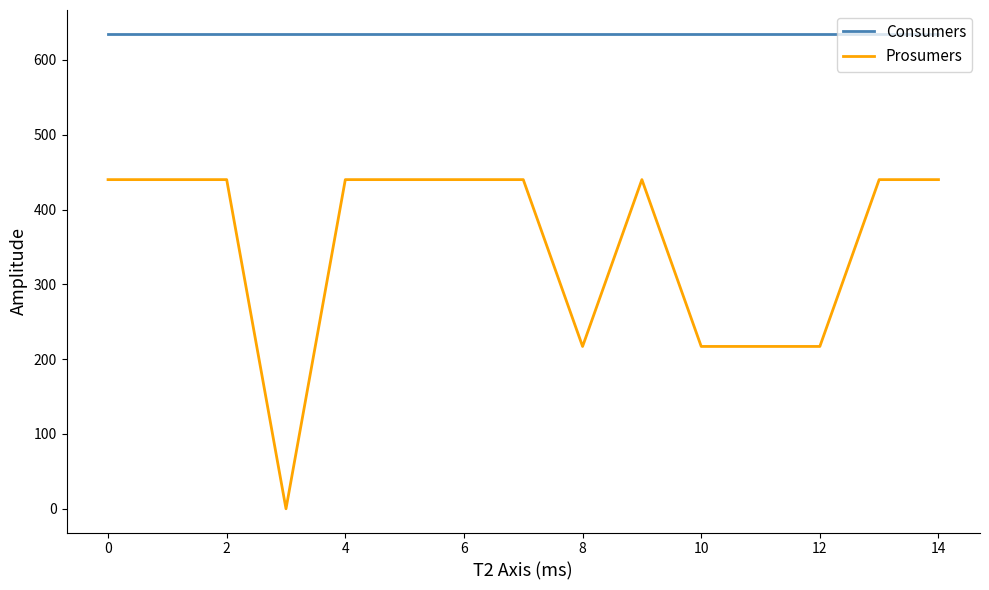

What is the average value of the Prosumers series?

351